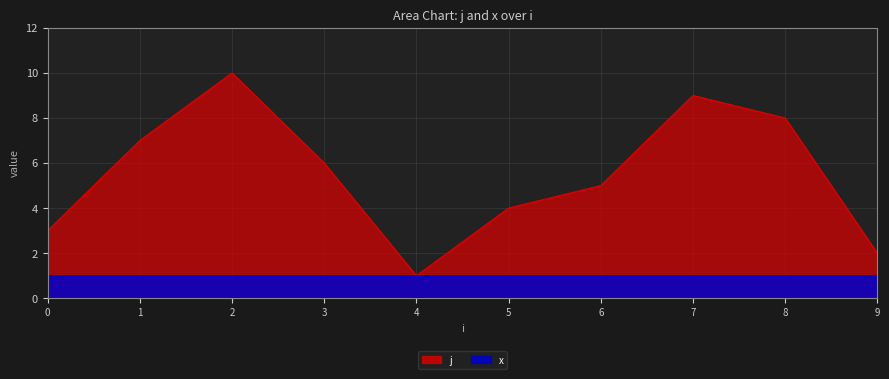

Where does the data first go above 6?

1